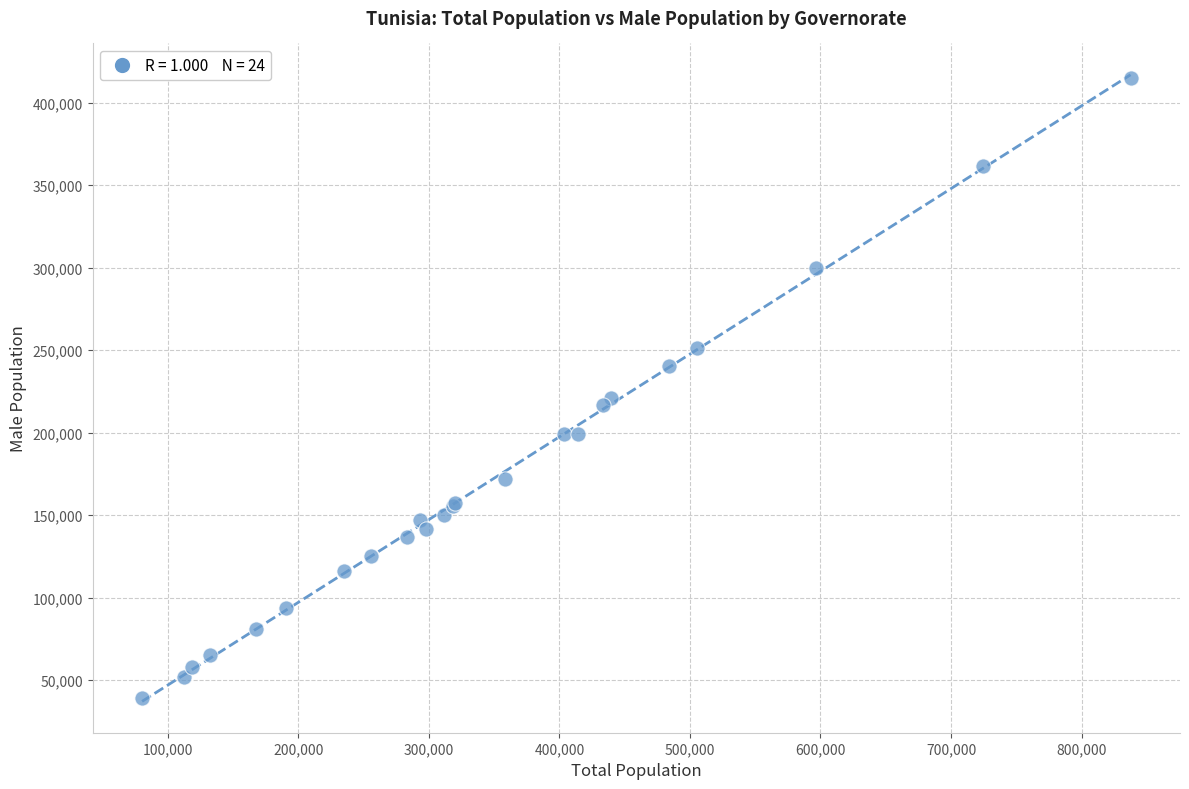

What Y value in the scatter plot is closest to 227057?

221054